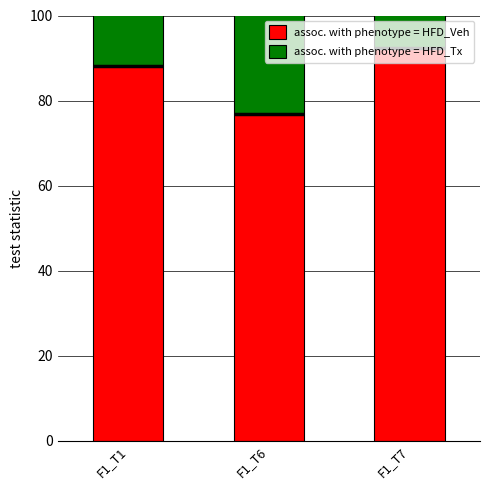

What are all the series names shown in the legend?

assoc. with phenotype = HFD_Veh, assoc. with phenotype = HFD_Tx